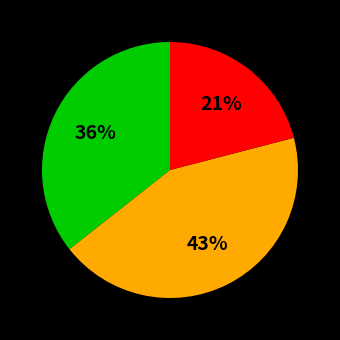

Is there any slice that represents more than half of the pie?

No